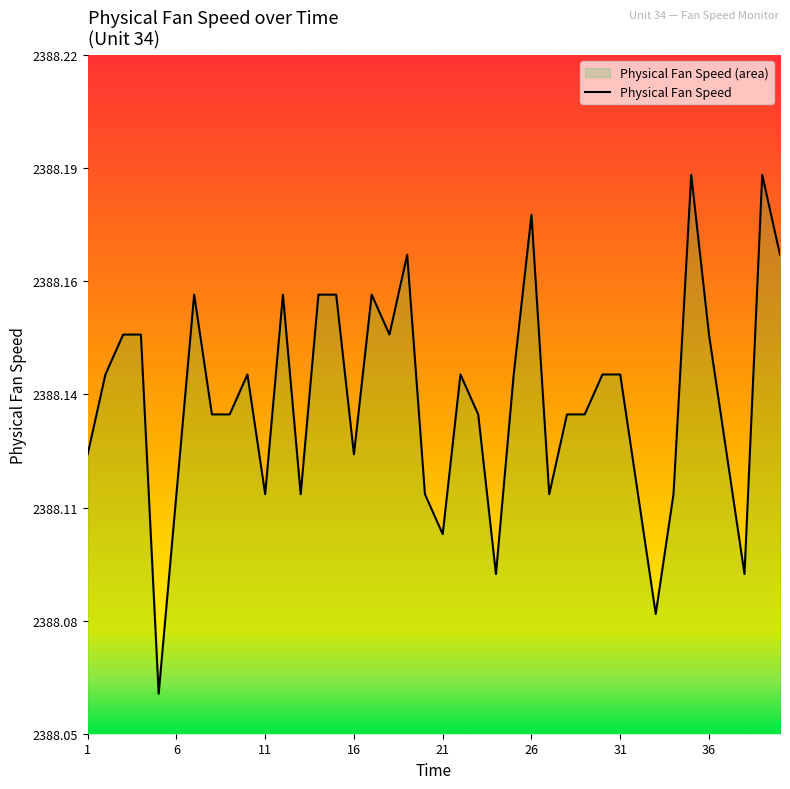

What is the ratio of the value at 1 to the value at 20?

1.0